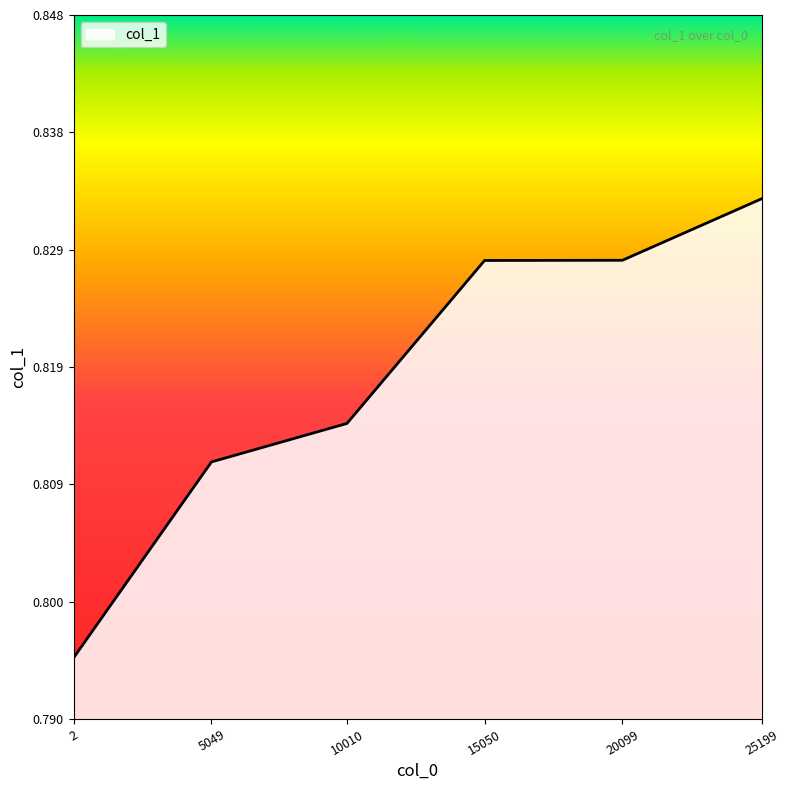

Between 5049 and 10010, which is larger?

10010